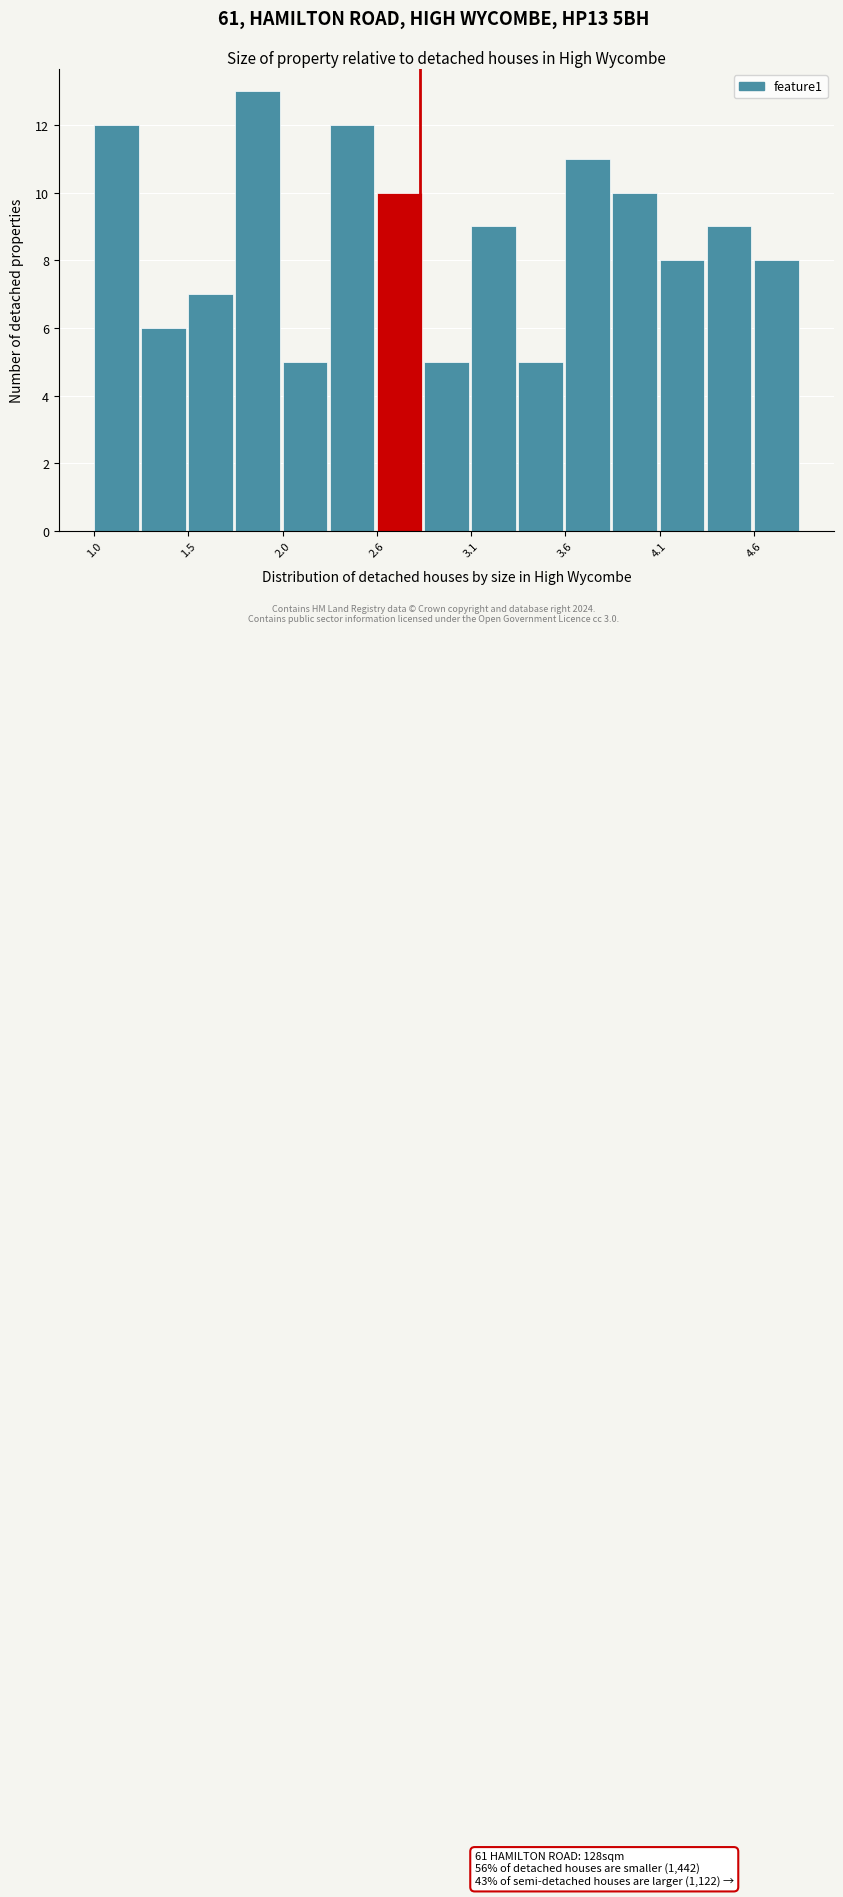

Around what value on the x-axis is the tallest bar? Give the approximate position of its centre, as read against the axis.

1.9